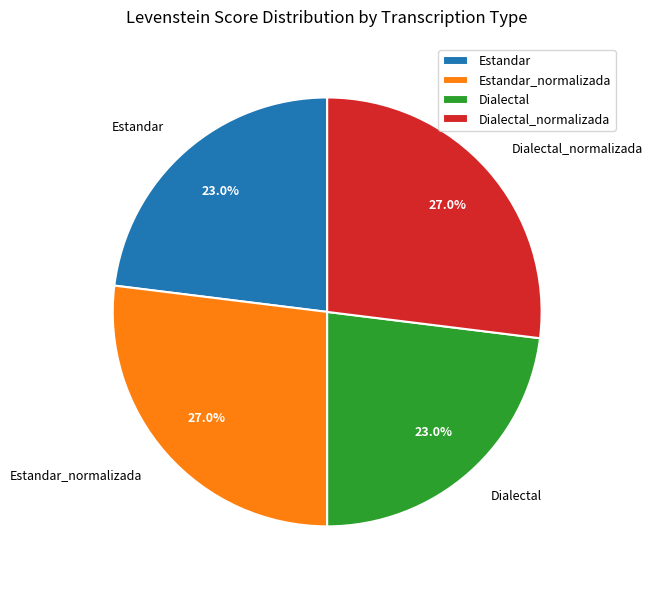

Approximately how many times larger is the value at Dialectal_normalizada compared to Estandar_normalizada?

1.0